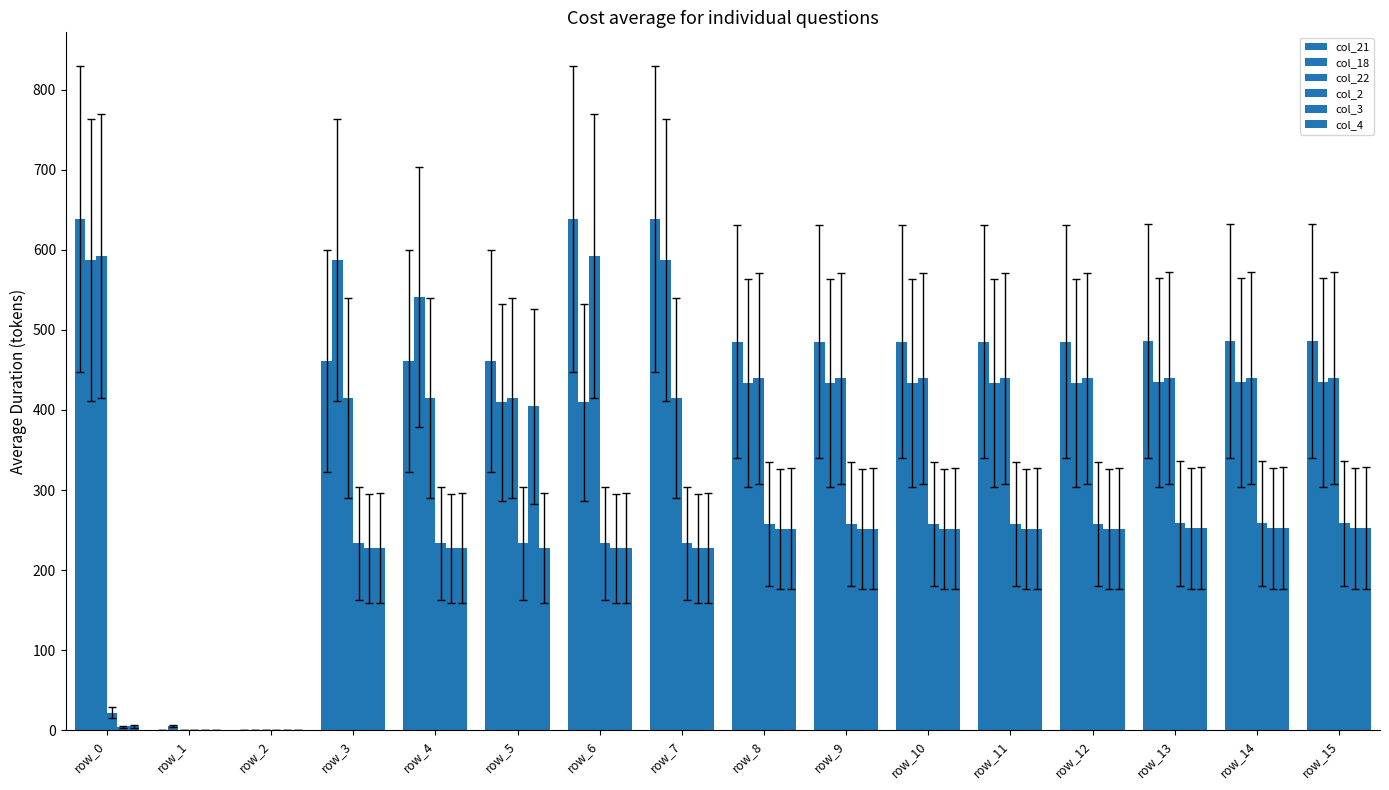

What is the difference between the maximum and minimum values in the col_2 series?

258.3